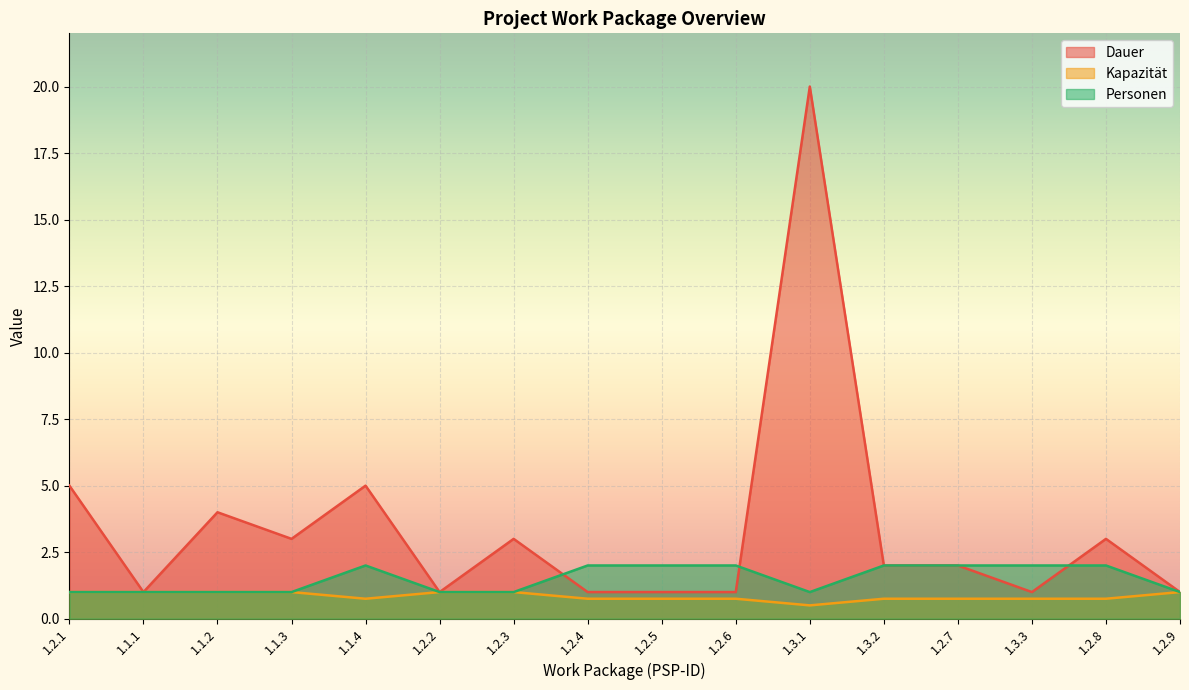

What is the label of the 3rd point from the right?

1.3.3